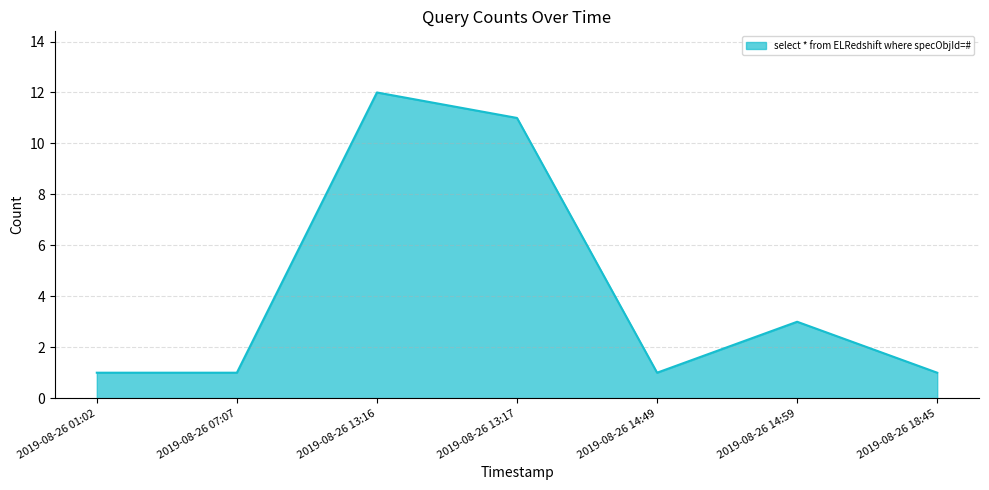

Where is the data nearest to the value 6?

2019-08-26 14:59